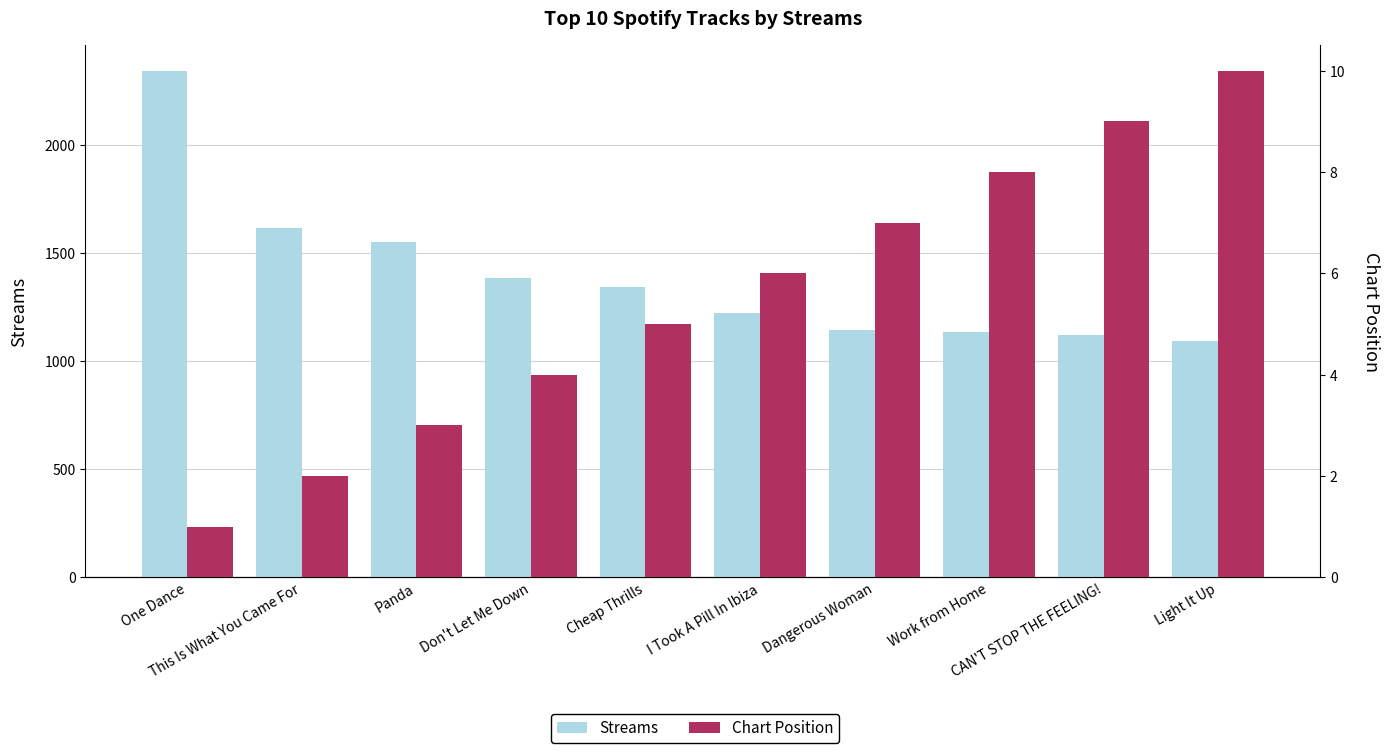

Which series has the largest range (max minus min)?

Streams